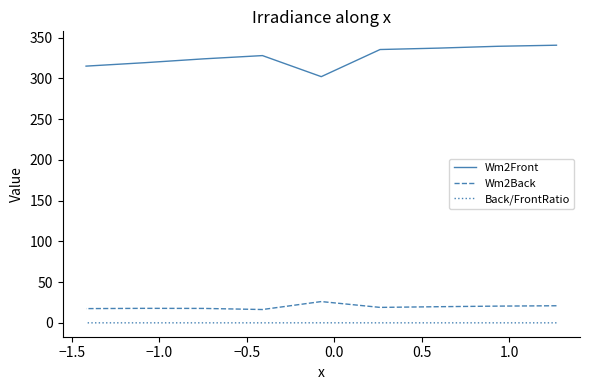

What is the value of the Back/FrontRatio point at the 7th from the left?

0.1